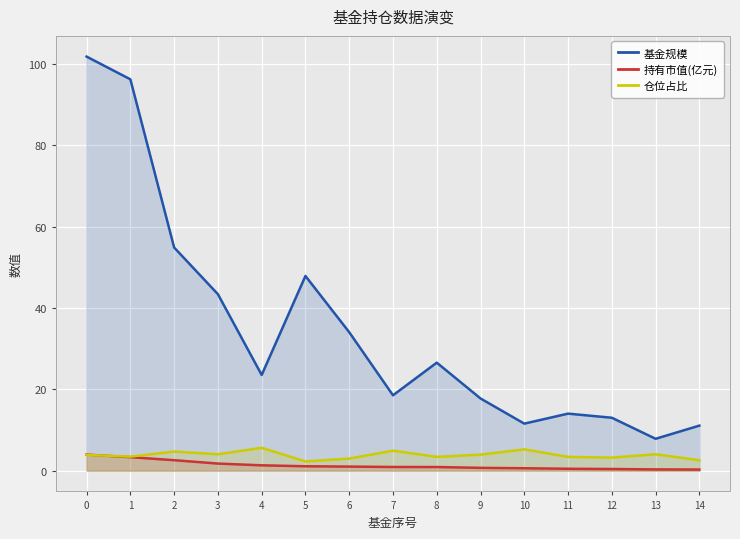

What is the sum of the 仓位占比 values at 1 and 2?

8.2